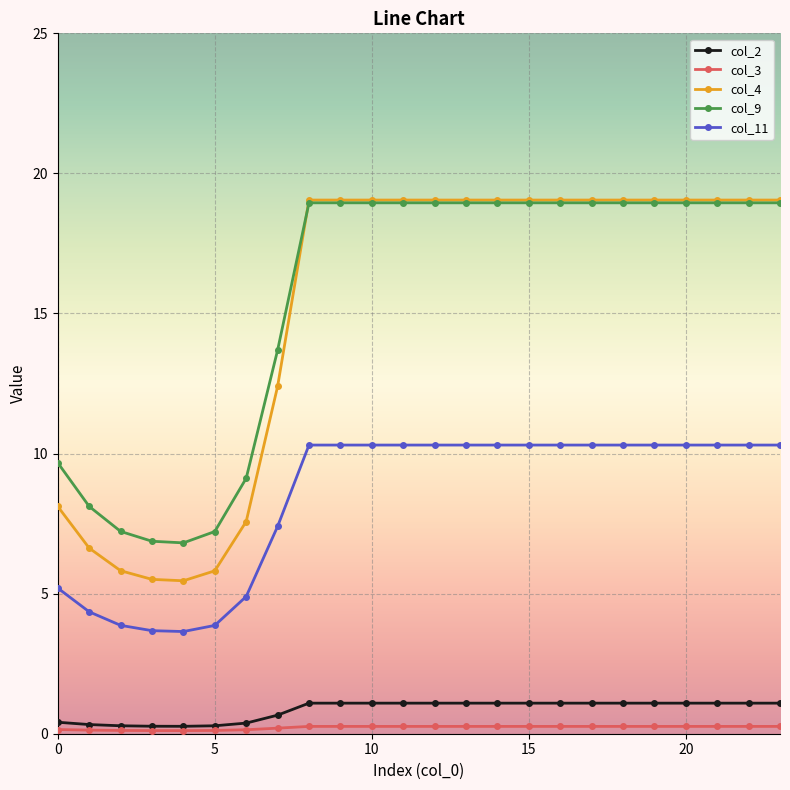

True or false: col_2 and col_4 cross at least once.

False